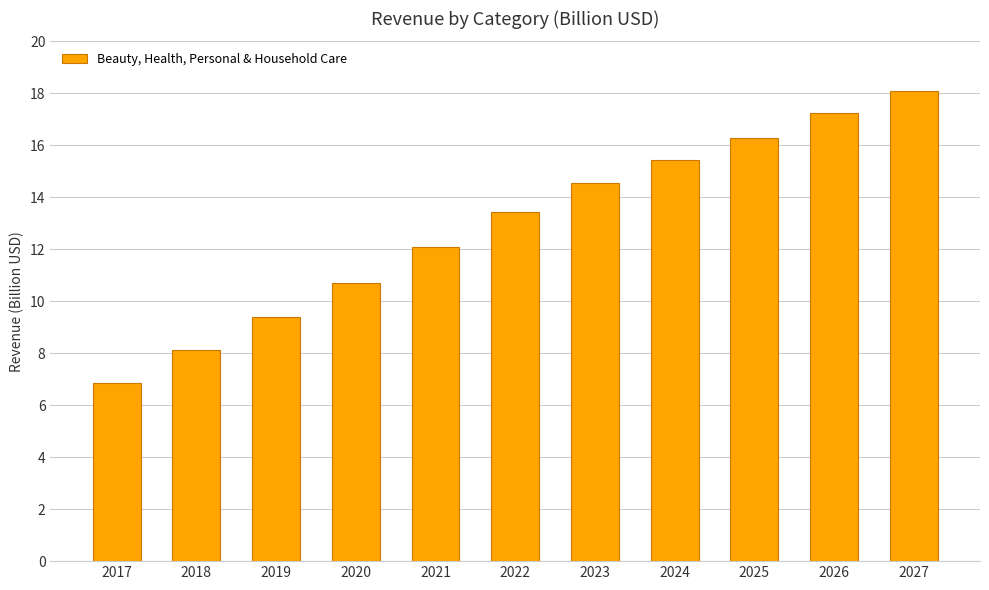

What is the difference between the values at 2017 and 2024?

8.6